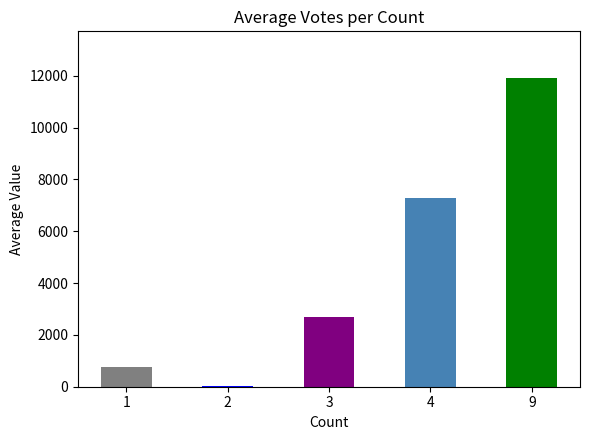

Is it true that the value at 4 is 7293.0?

True